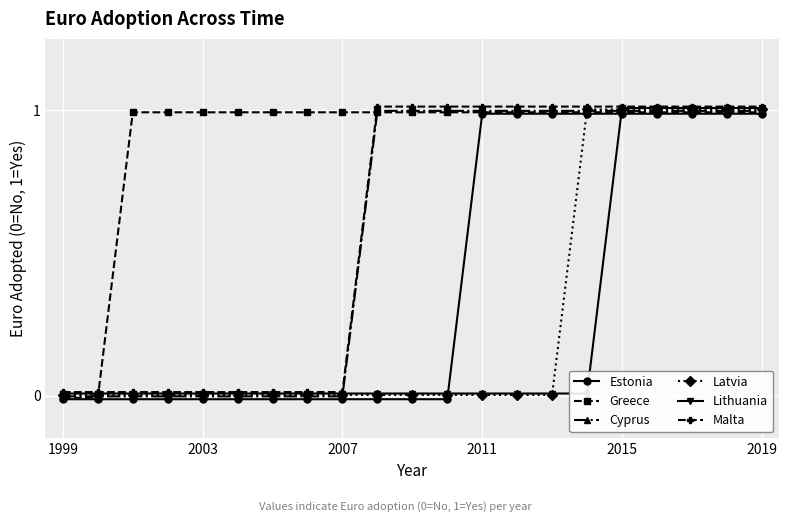

List the series in order of their peak value, lowest first.

Estonia, Greece, Cyprus, Latvia, Lithuania, Malta